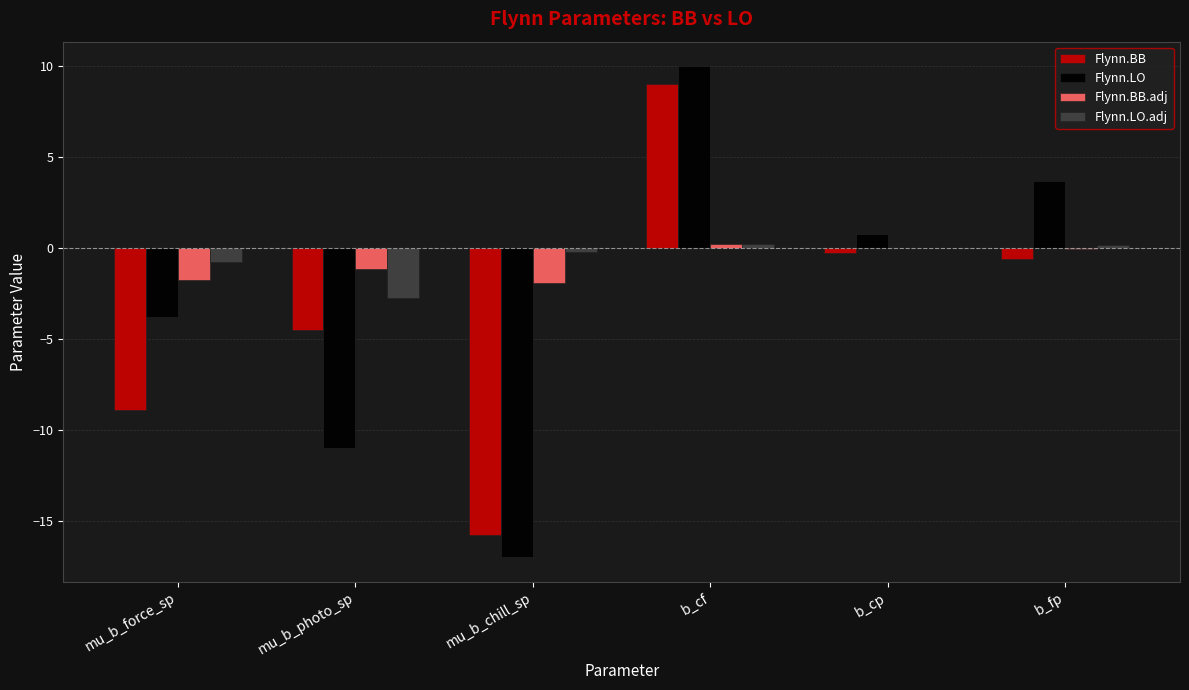

At which category is the sum across all series the highest?

b_cf